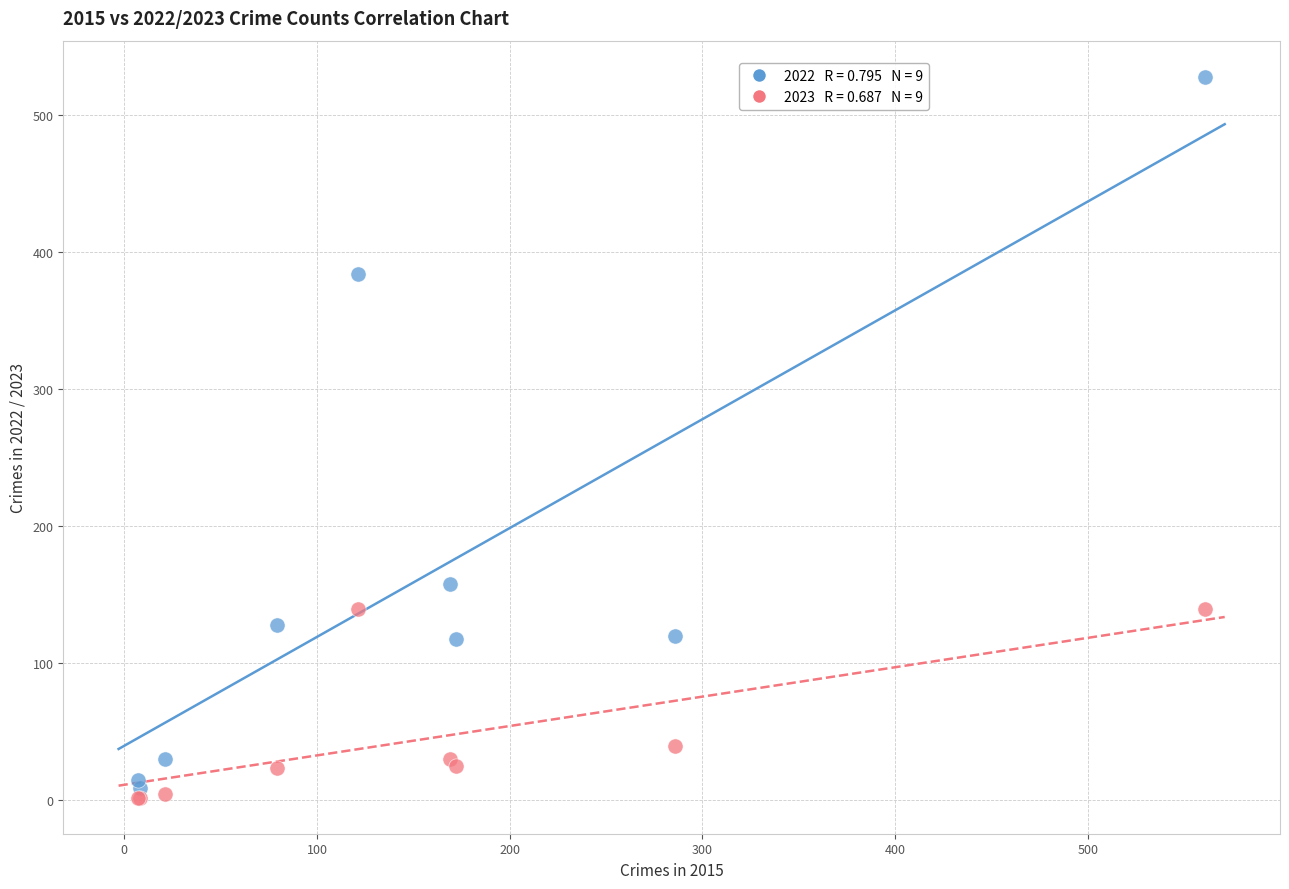

Across all series, what Y value is closest to 265?

158